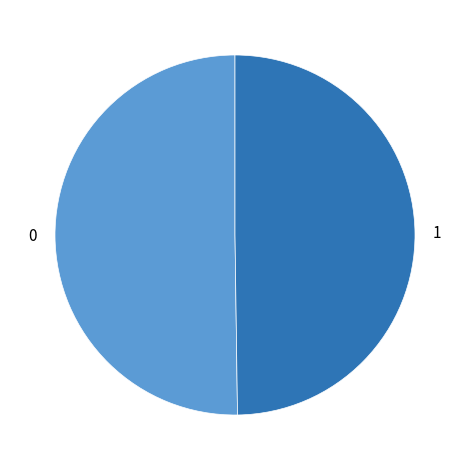

Do 1 and 0 together represent more than half of the pie?

Yes